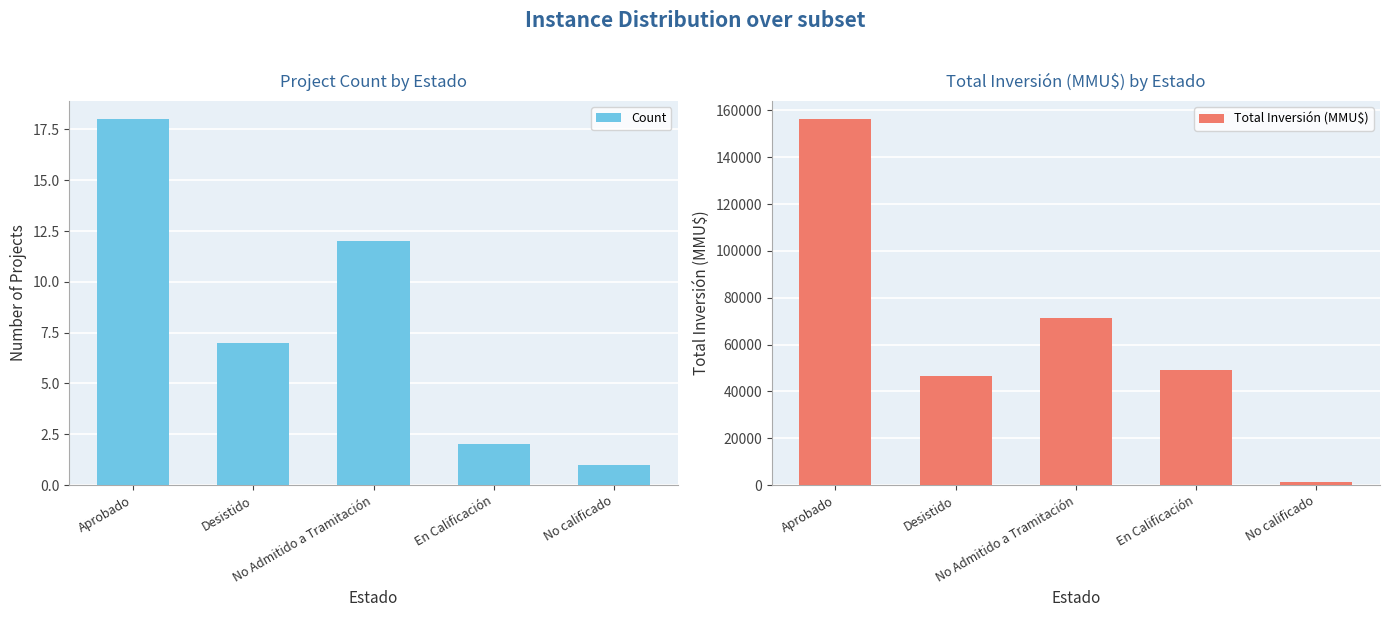

What is the label of the 4th bar from the left?

En Calificación